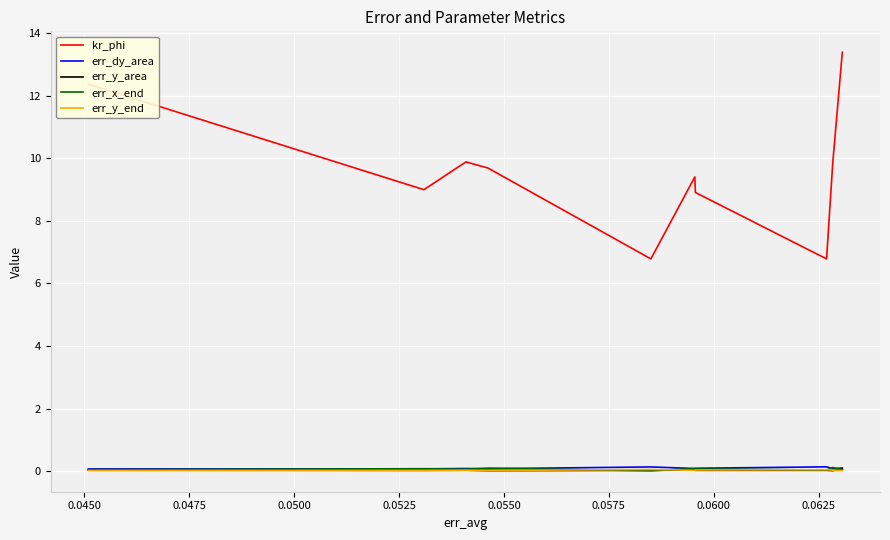

Which series has the widest spread of values?

kr_phi